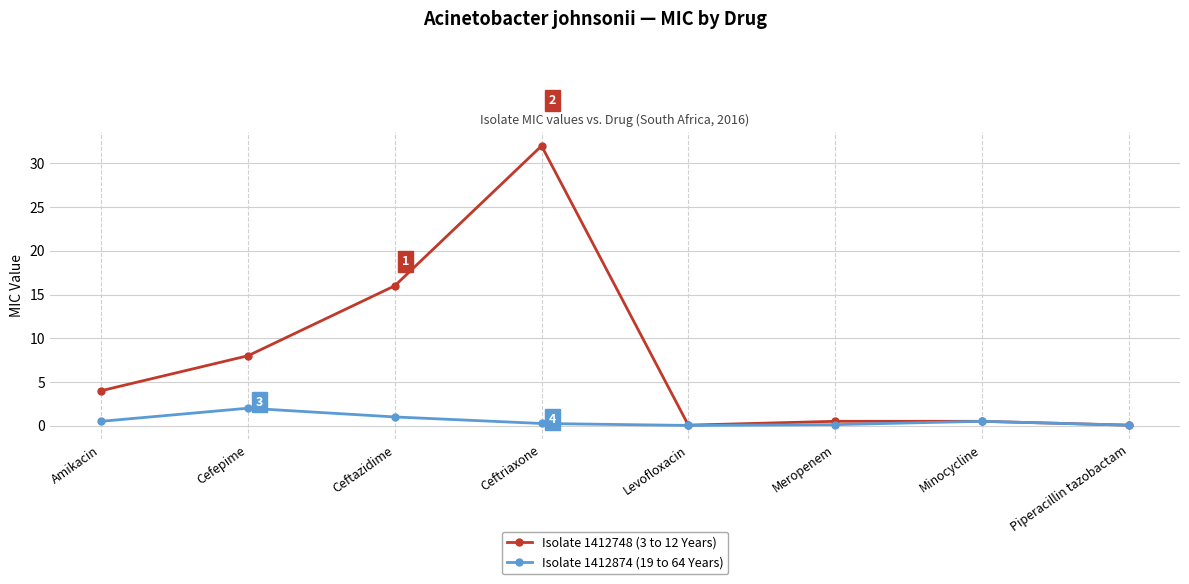

What is the label of the 2nd point from the left?

Cefepime